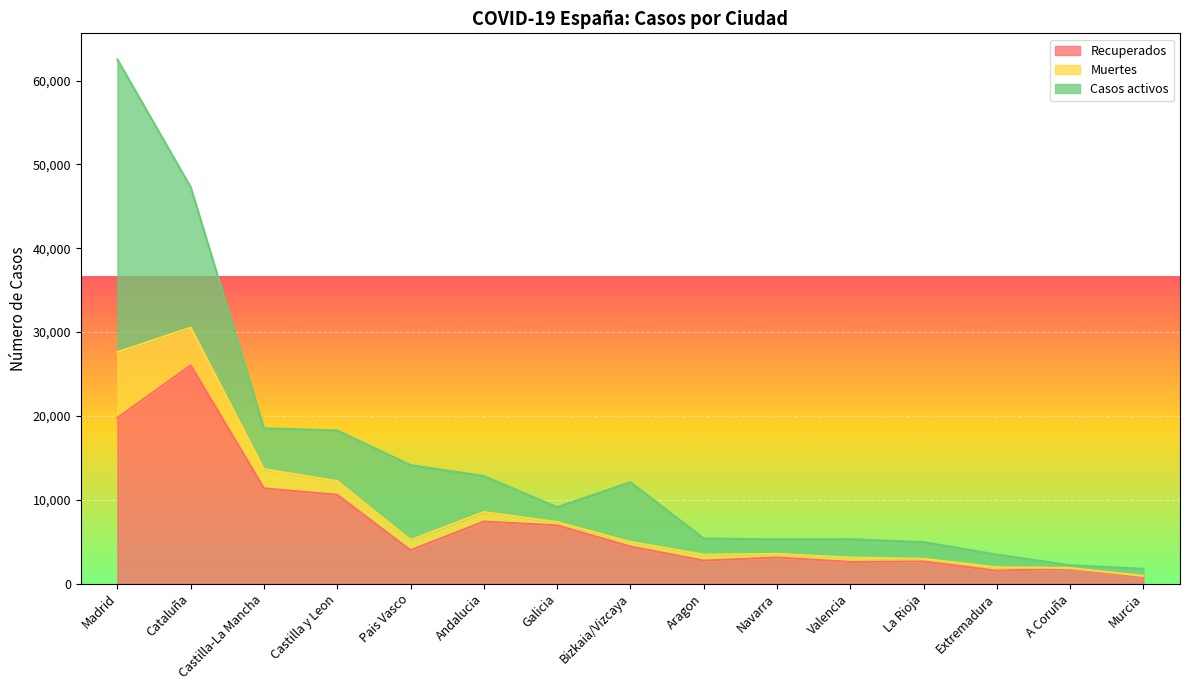

At which category is the sum across all series the highest?

Madrid